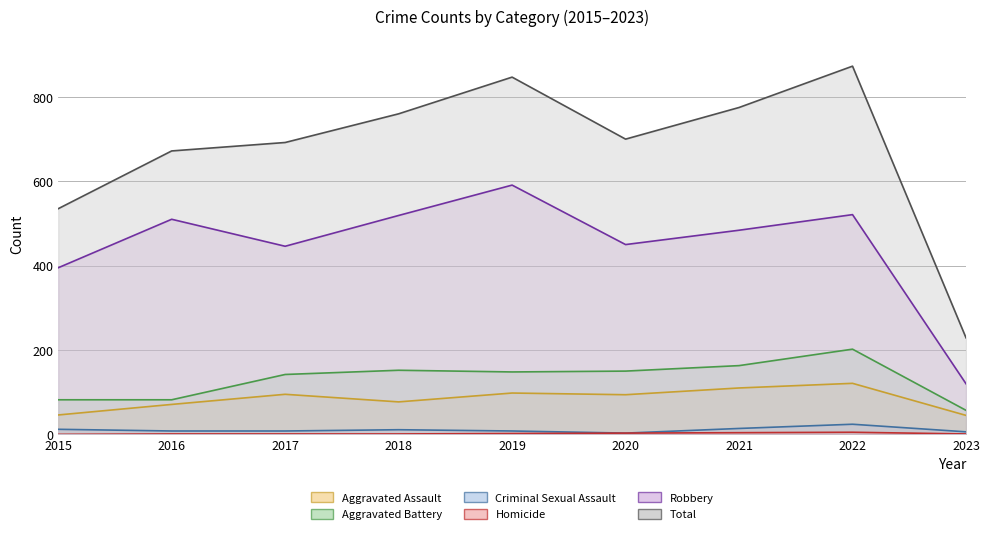

What is the value of the Criminal Sexual Assault point at the 1st from the left?

12